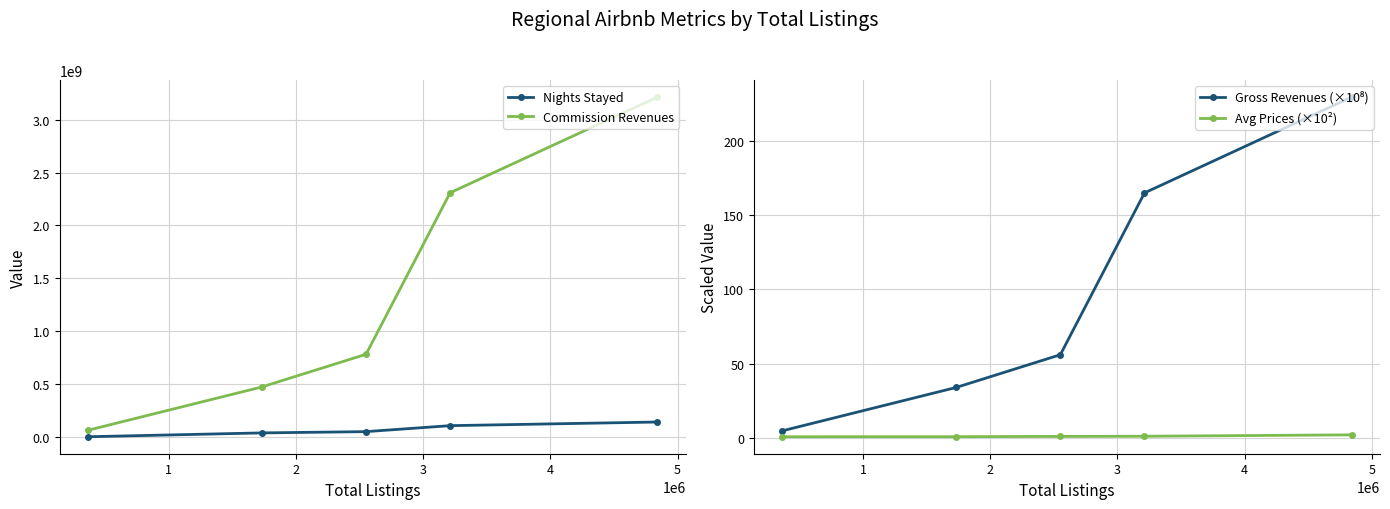

What is the total value across all series at 4?

73153039.6